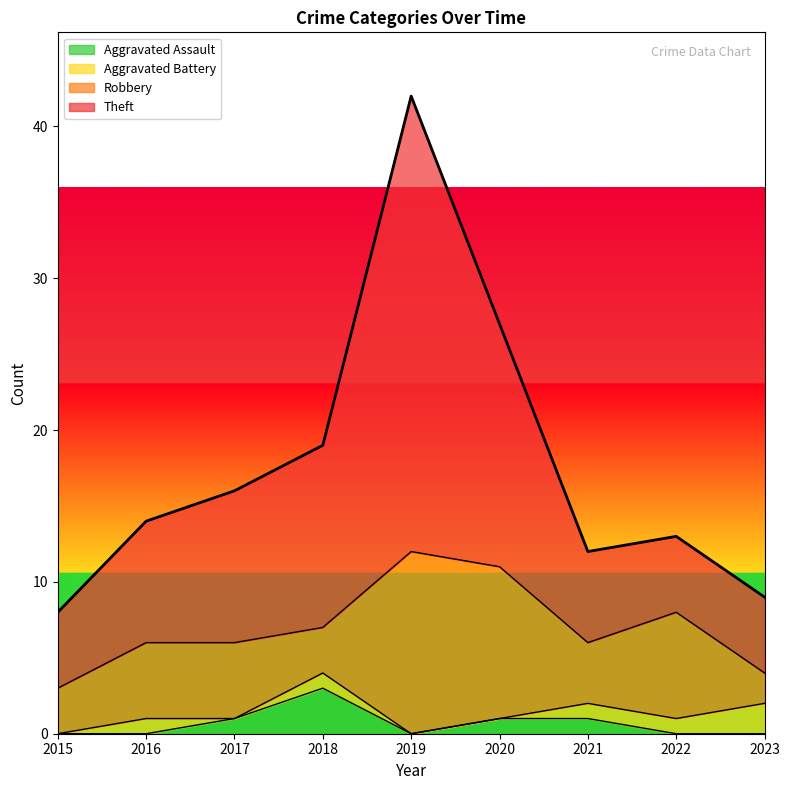

What is the maximum value for Aggravated Assault?

3